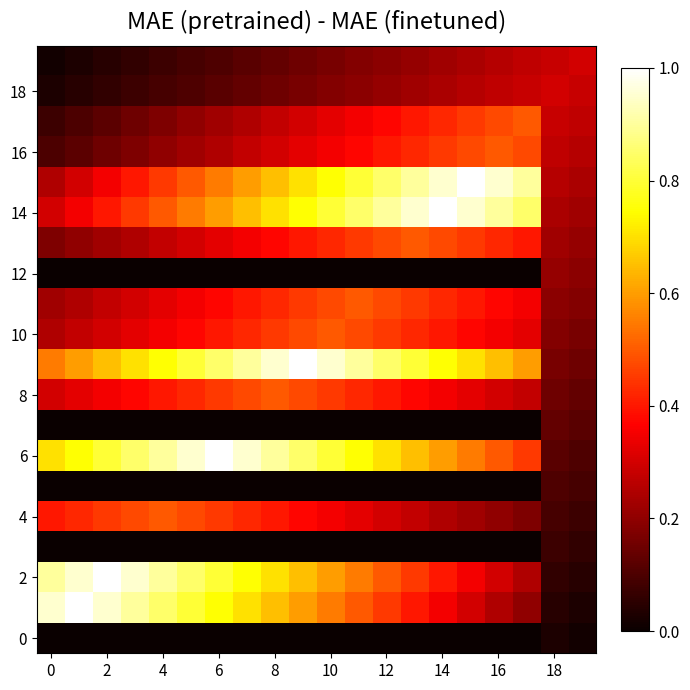

Which label corresponds to the largest value in the chart?

2